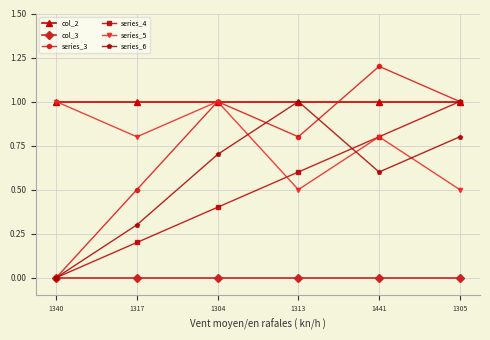

What position from the right is 1340?

6